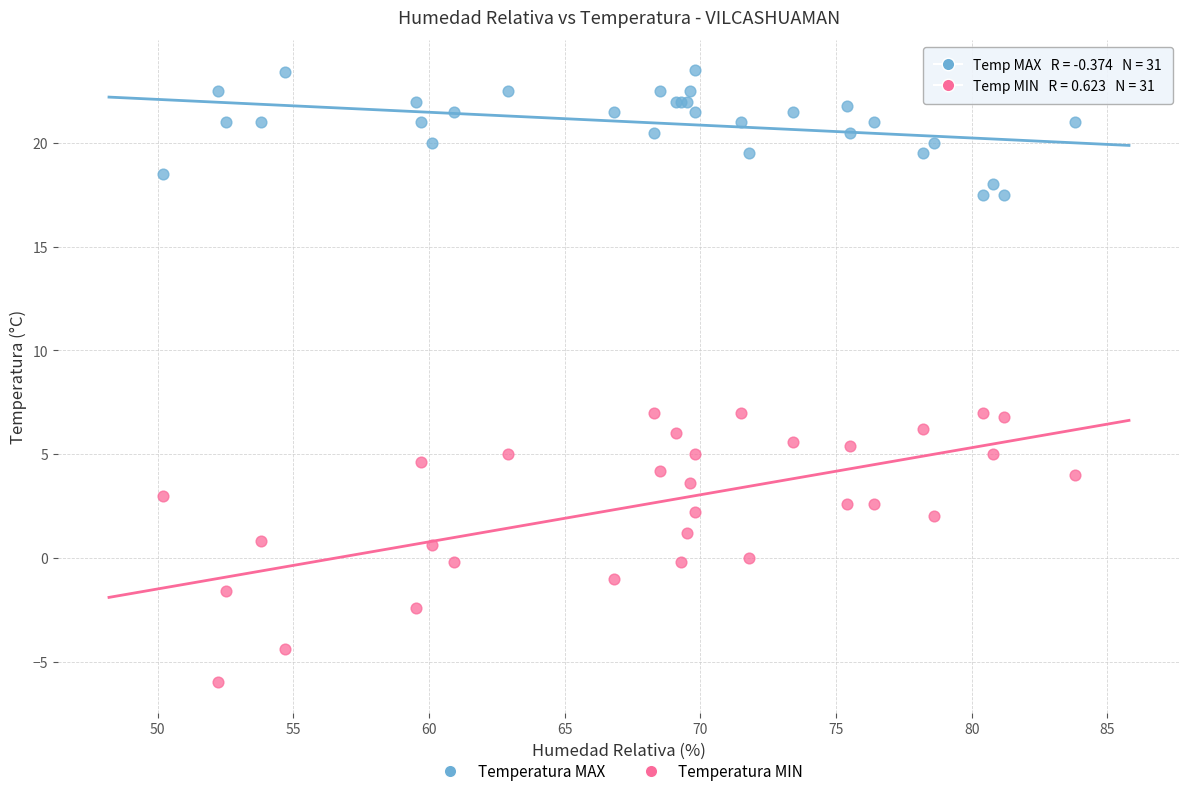

Which series contains the highest Y value?

Temperatura MAX